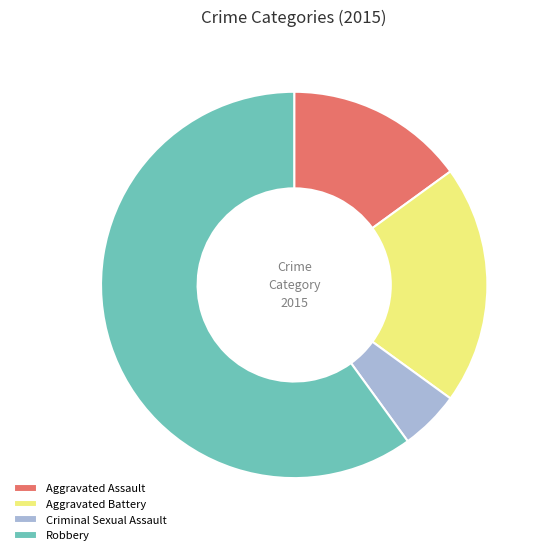

How many slices are in this pie chart?

4